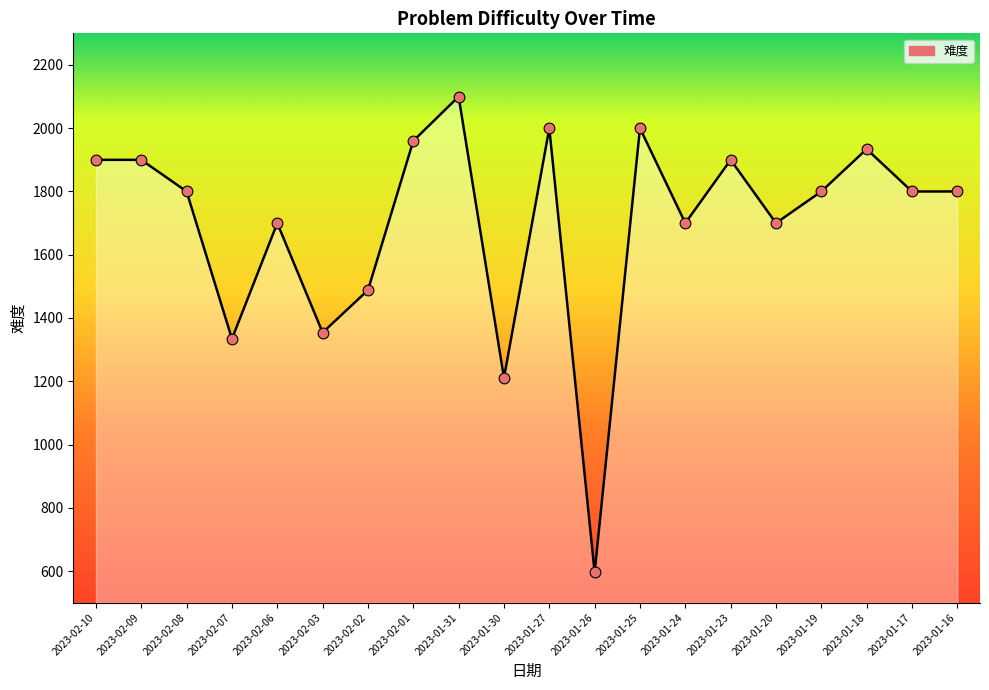

Approximately how many times larger is the value at 2023-01-27 compared to 2023-01-25?

1.0